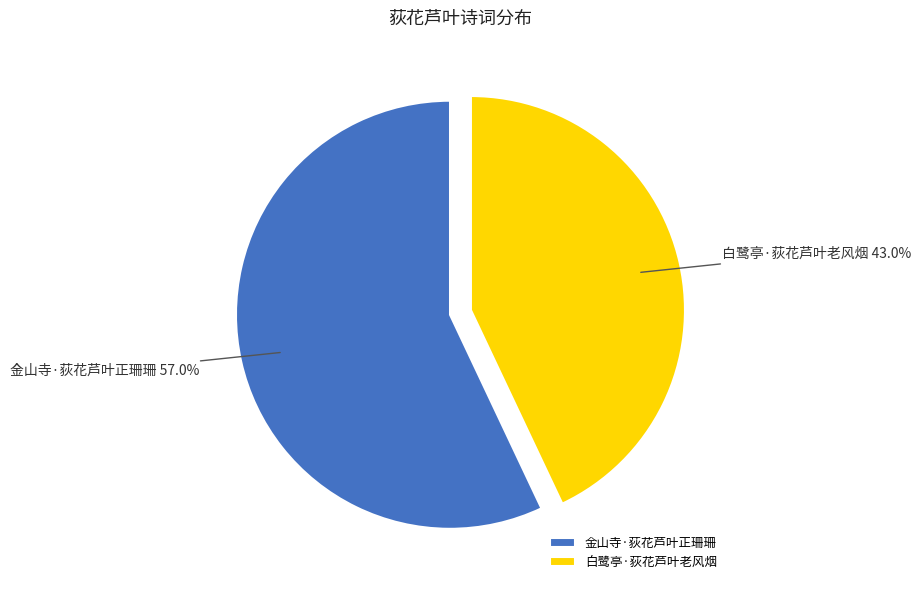

What percentage do 金山寺·荻花芦叶正珊珊 and 白鹭亭·荻花芦叶老风烟 together represent?

100.0%